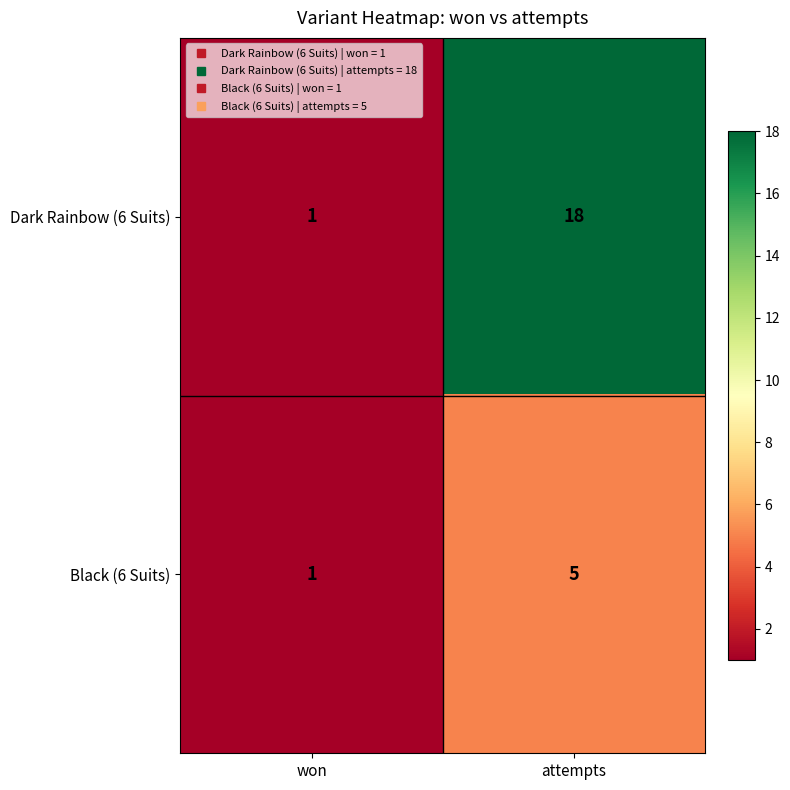

Which series changed the most between won and attempts?

Dark Rainbow (6 Suits)